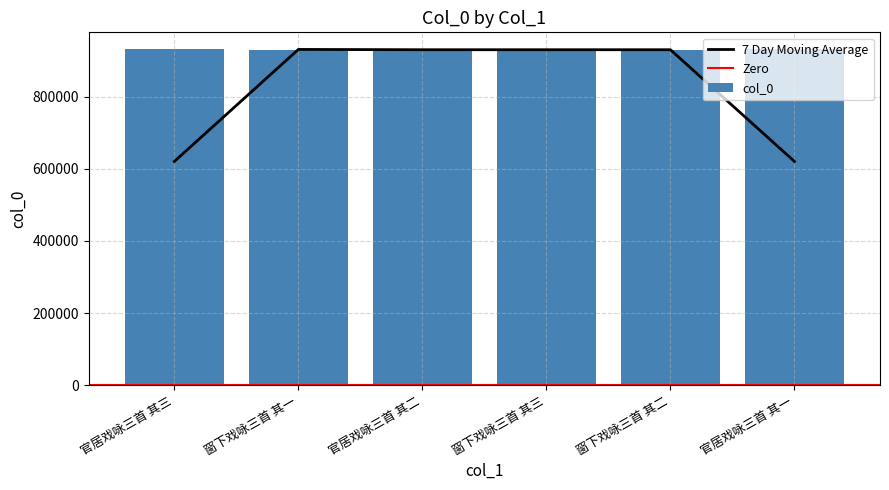

Approximately how many times larger is the value at 官居戏咏三首 其二 compared to 官居戏咏三首 其三?

1.0